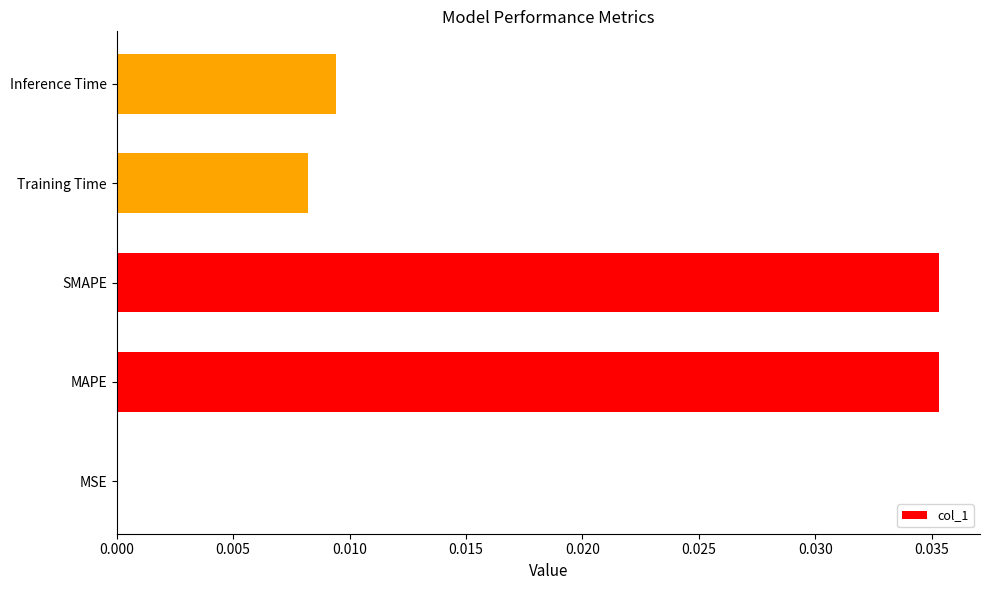

True or false: the data shows 0.0 at MAPE.

True